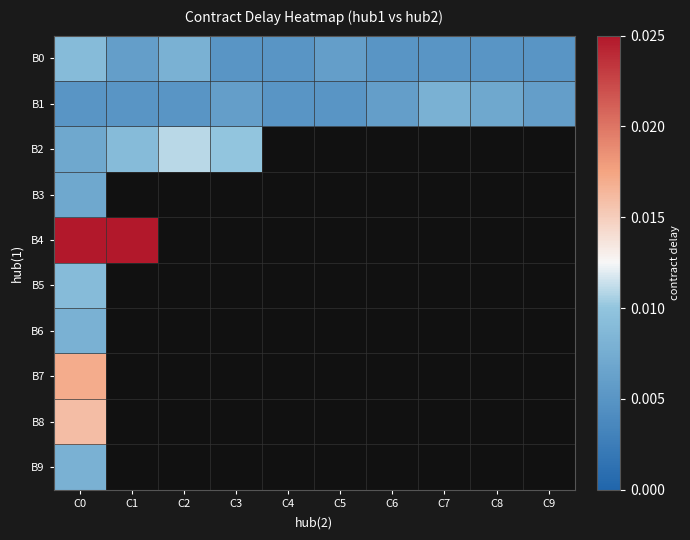

The B5 series shows 0.0 at C0. True or false?

True